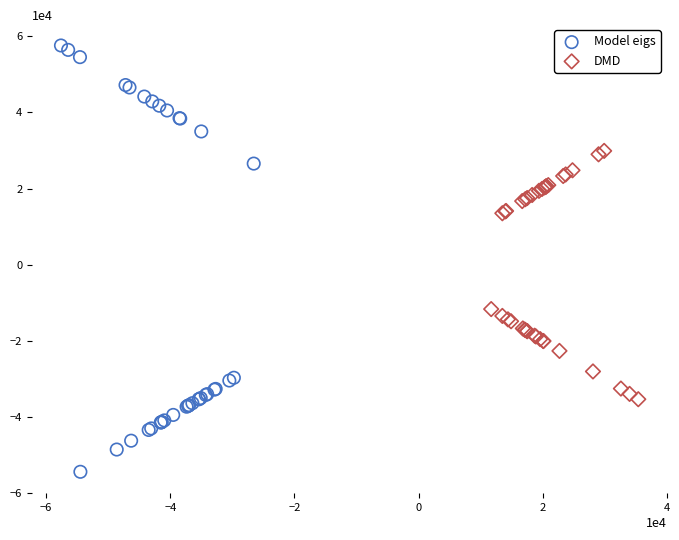

Which series has the widest spread of Y values?

Model eigs